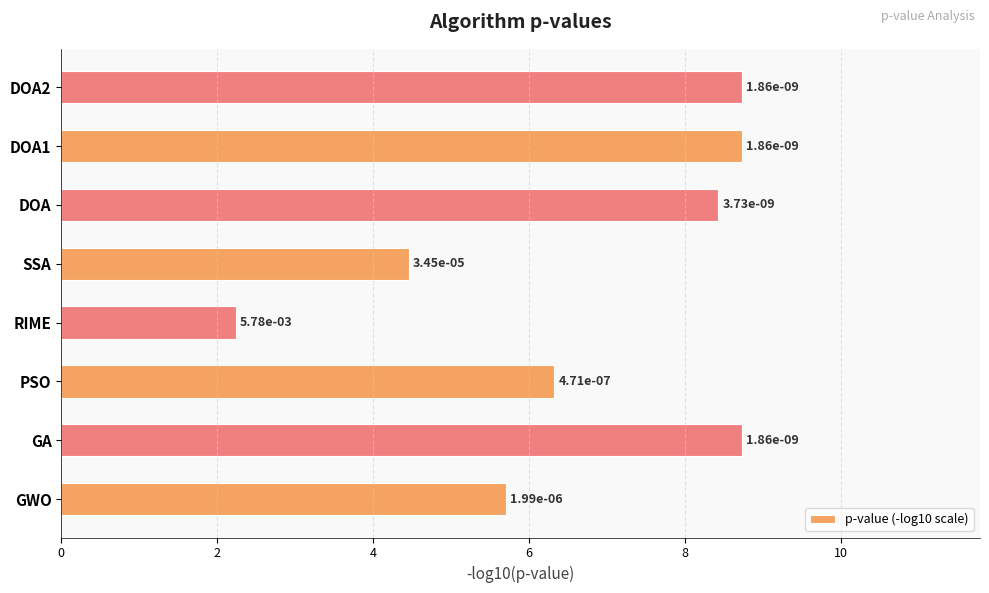

Are the bars horizontal?

Yes